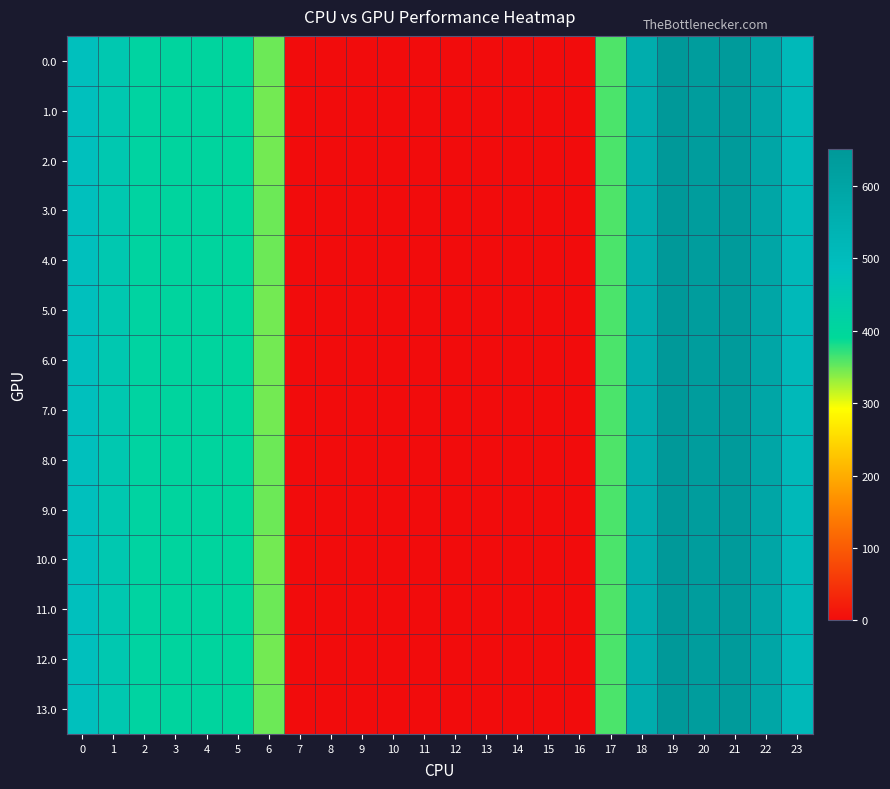

Between 9 and 18, which is larger?

18